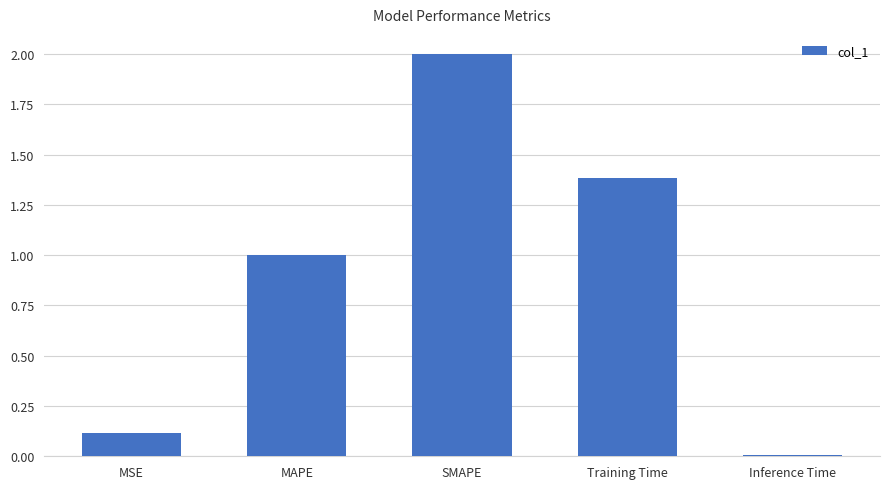

What is the label of the 4th bar from the right?

MAPE